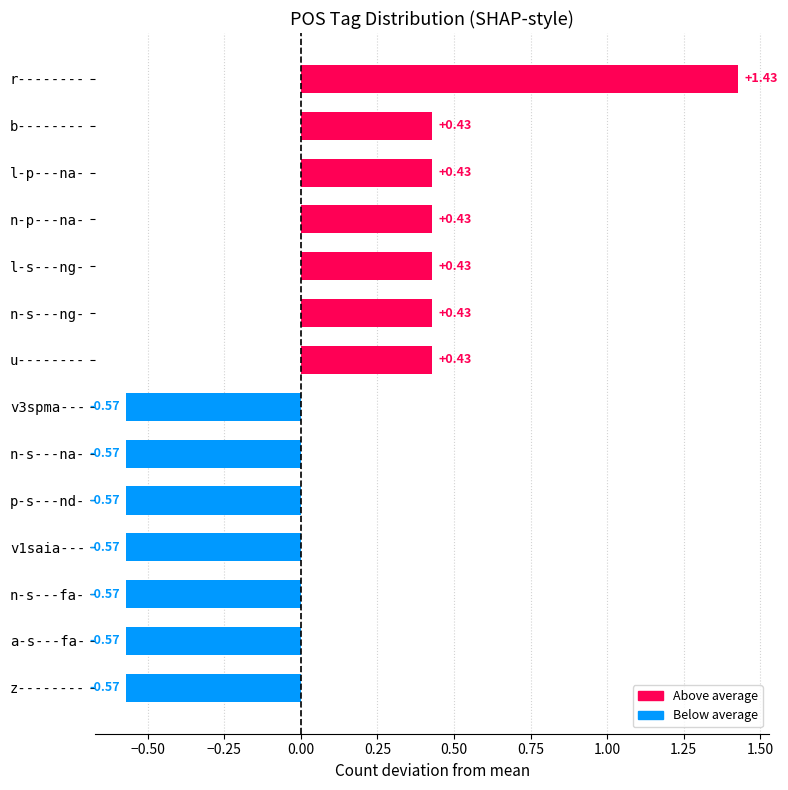

At which category does the chart reach its peak across all series?

r--------